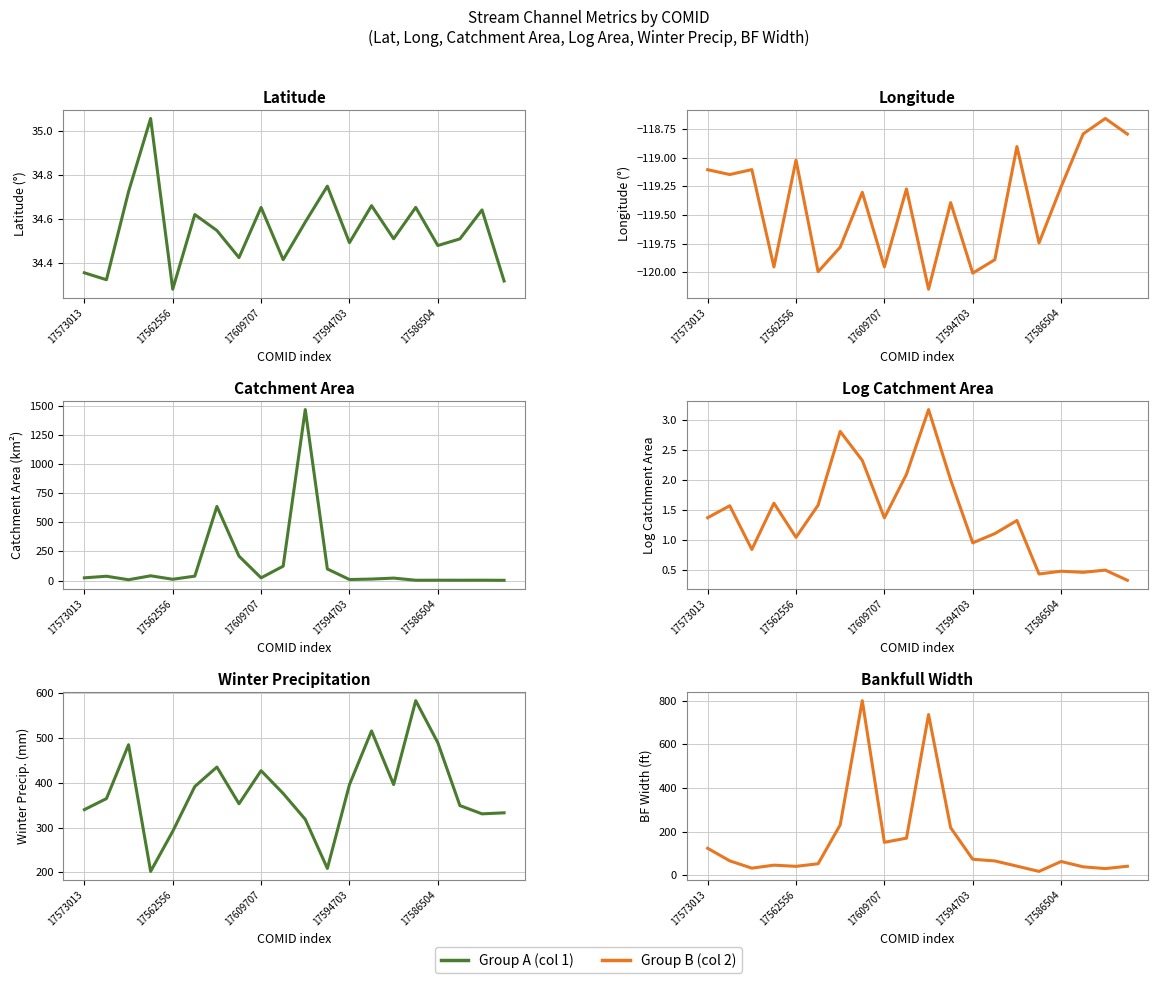

The BF_width_ft series shows 800.6 at 7. True or false?

True